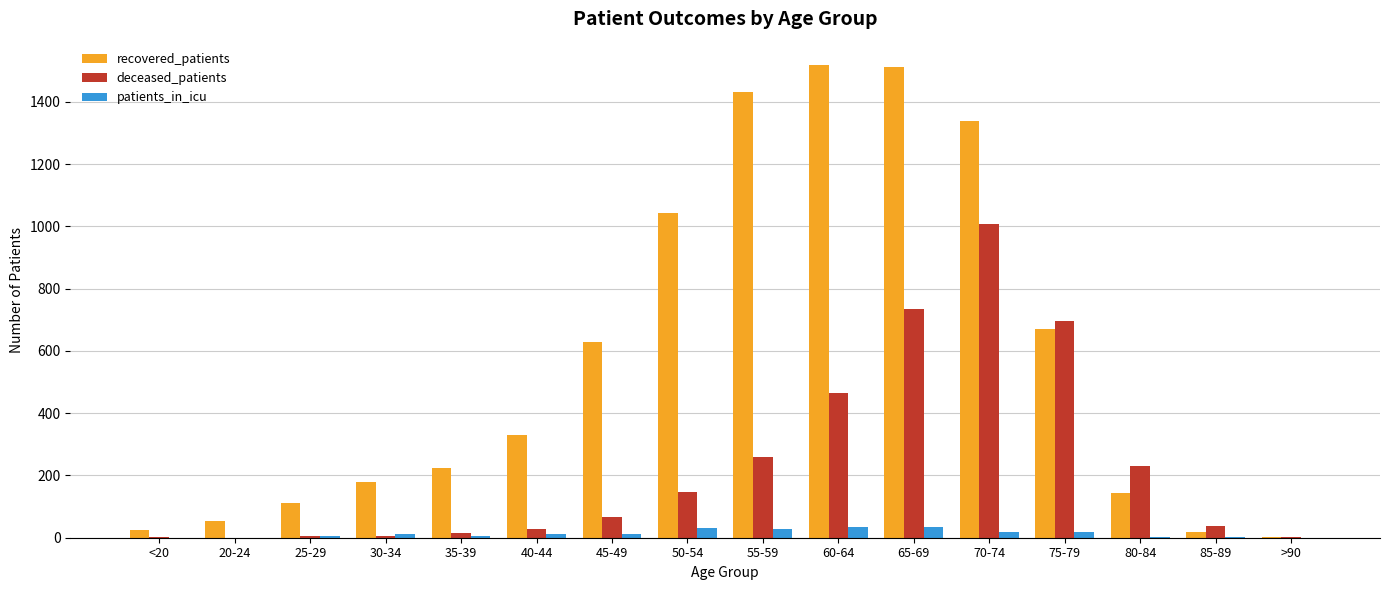

Between 45-49 and 60-64, which series saw the biggest shift?

recovered_patients